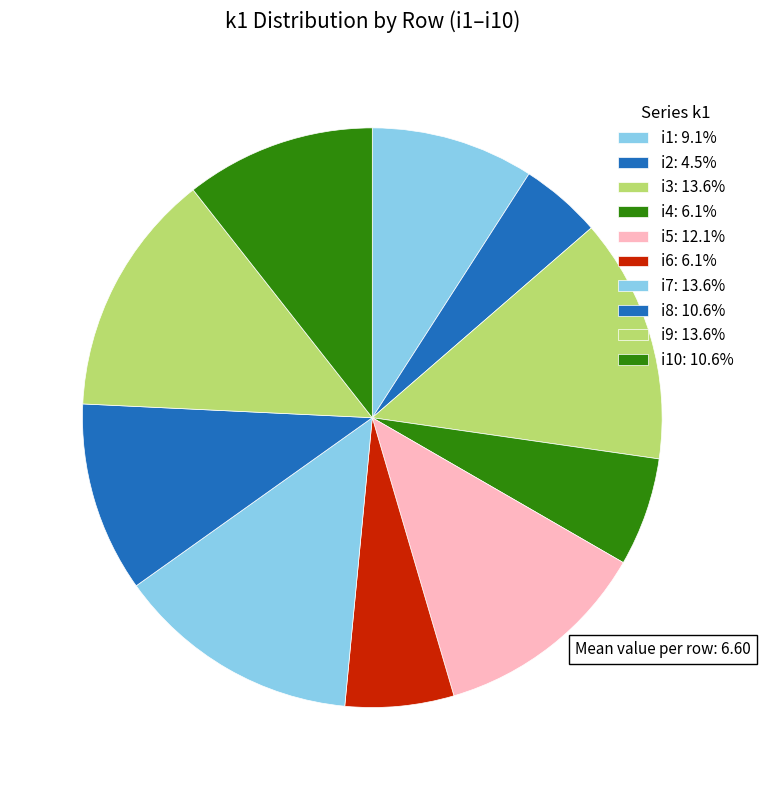

Count the number of slices in the pie.

10